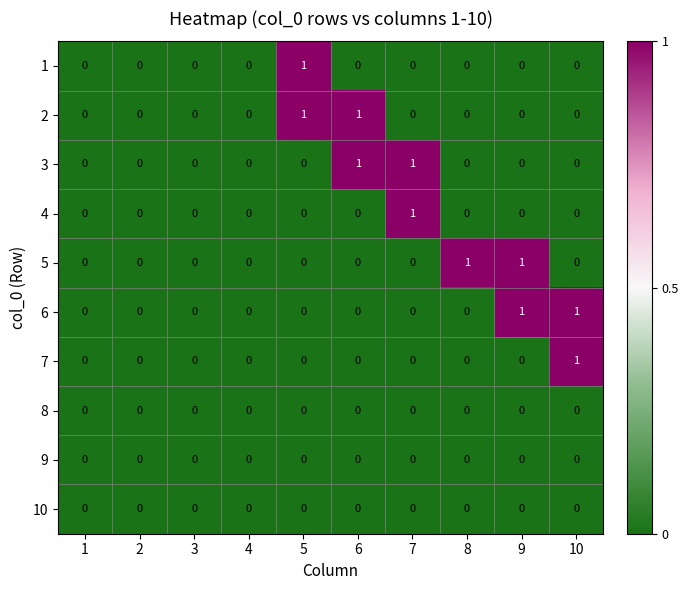

The 1 series shows 1 at 5. True or false?

True